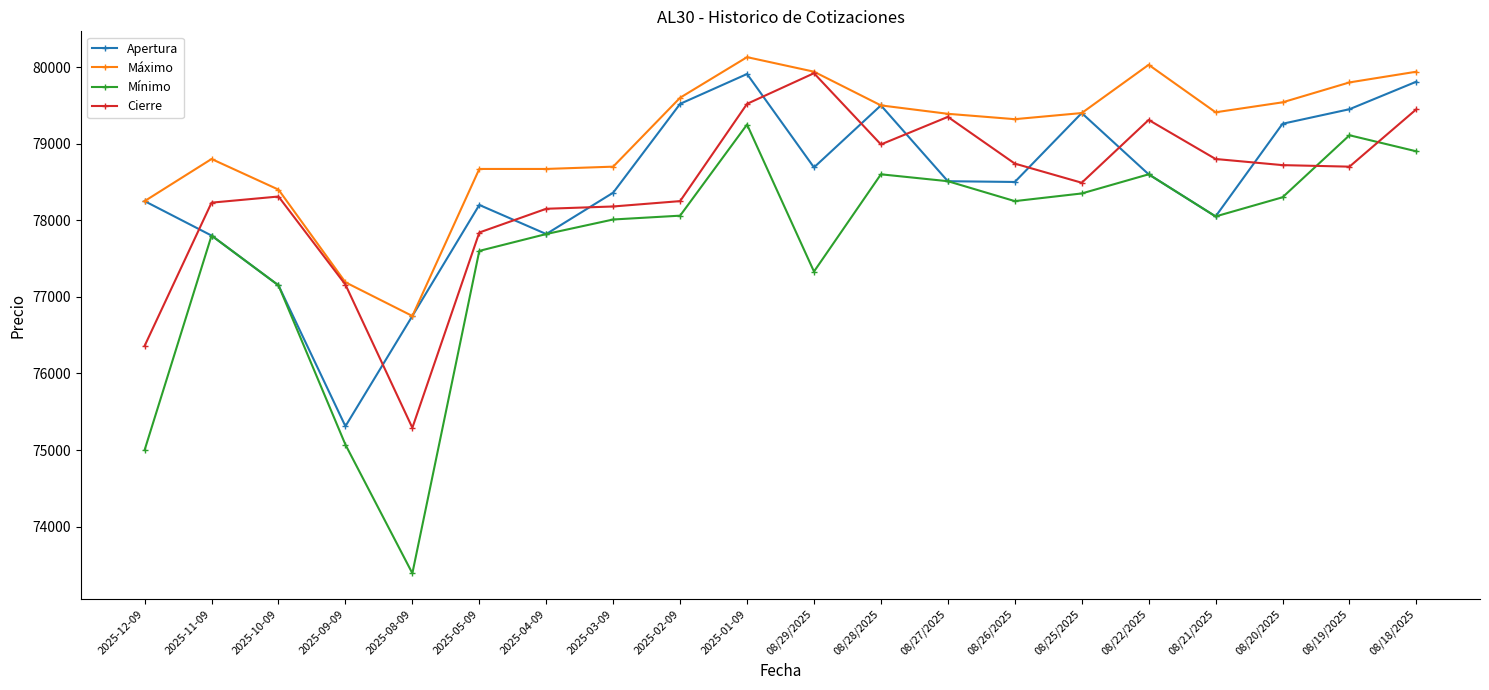

Which series has the widest spread of values?

Mínimo